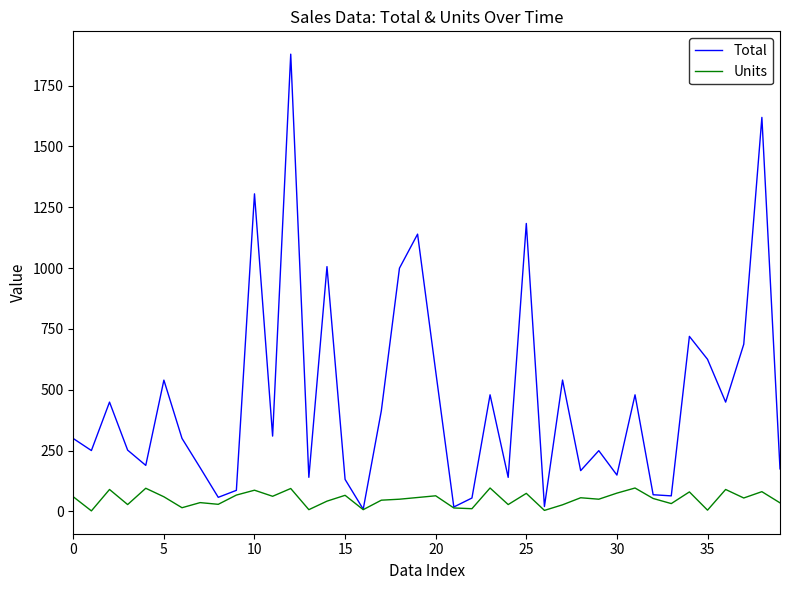

At how many categories does at least one series exceed 1343?

2